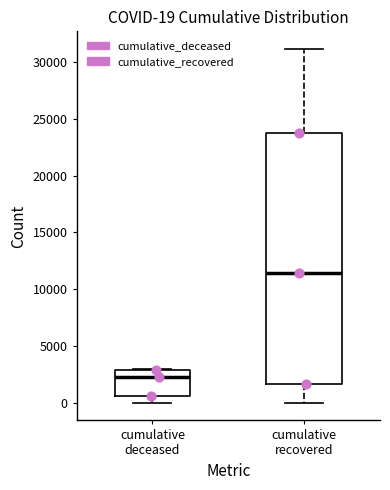

Which box has the highest median line?

cumulative recovered